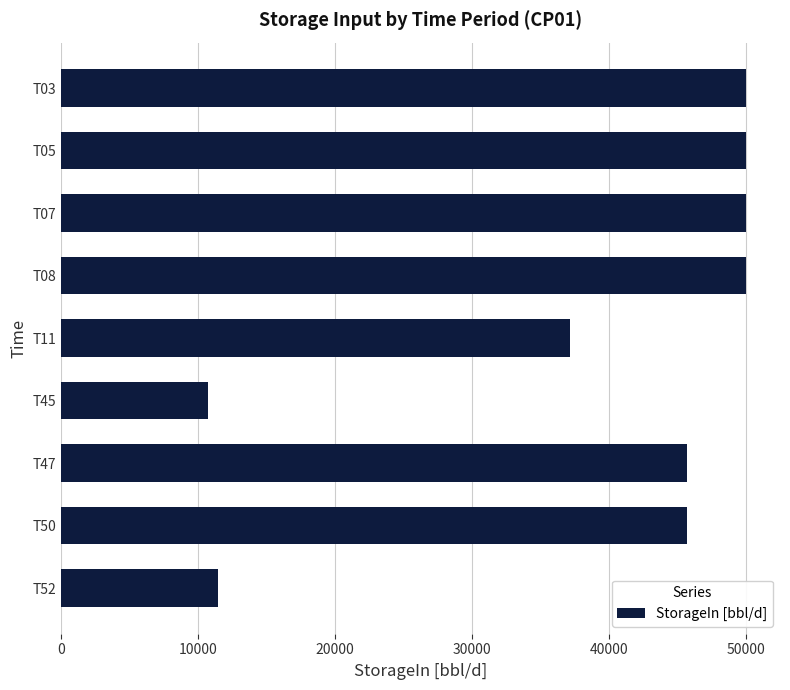

Is it true that the value at T50 is 45714.3?

True